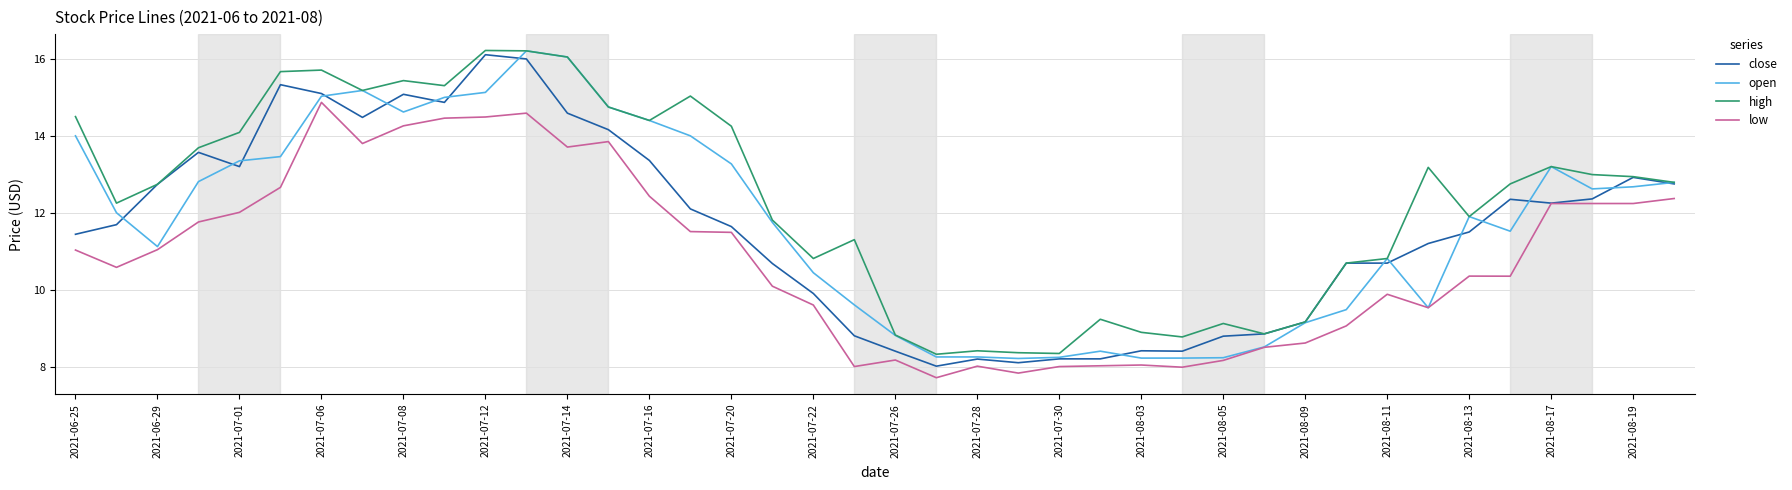

True or false: low and high intersect in this chart.

False